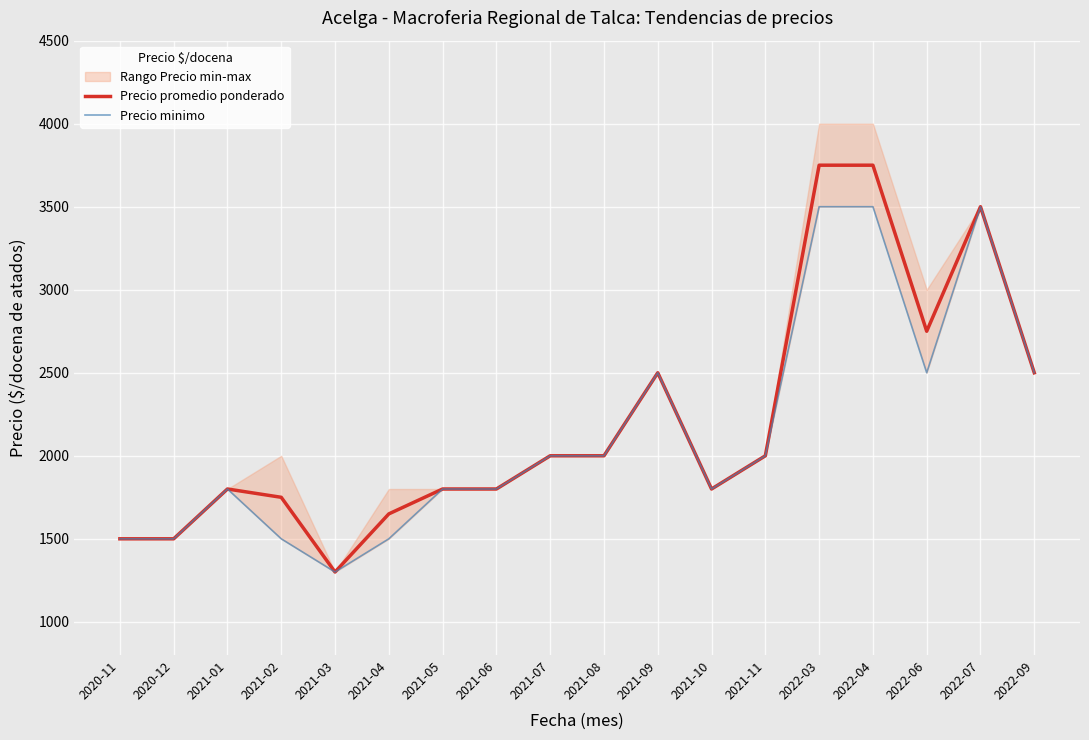

What is the total value across all series at 2022-07?

7000